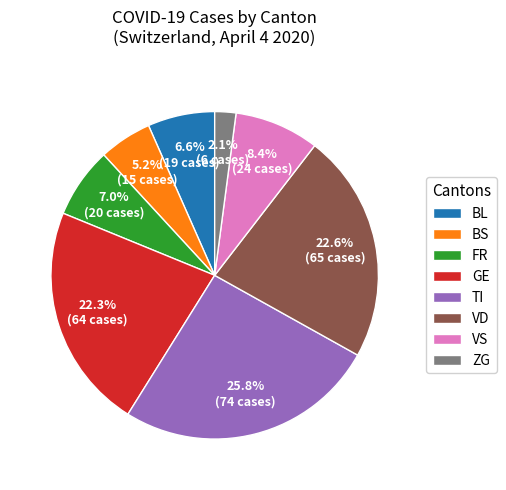

Is there a majority slice in this chart?

No